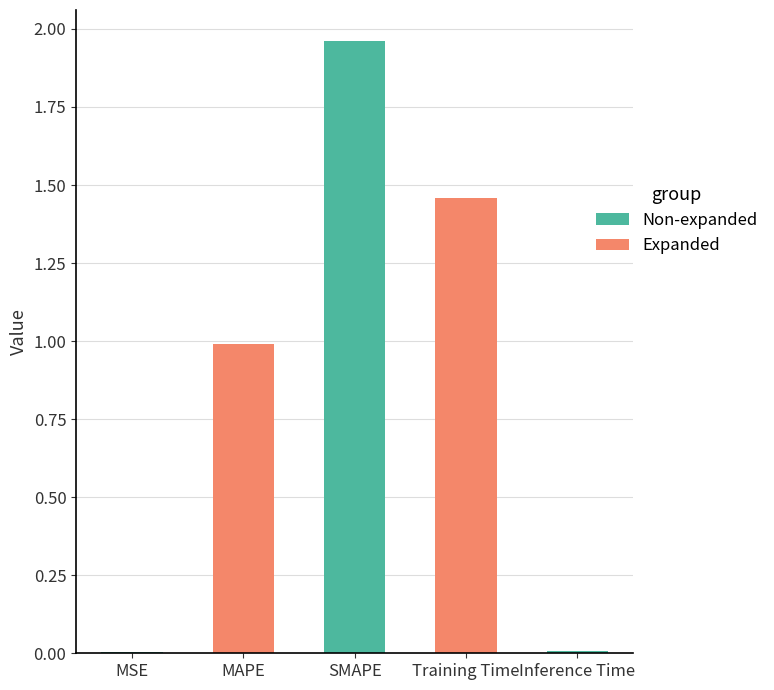

Which has a higher value, MSE or SMAPE?

SMAPE